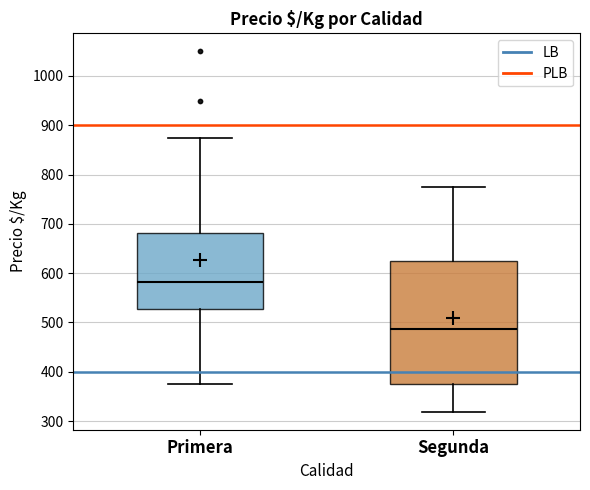

Which box has the highest median line?

Primera